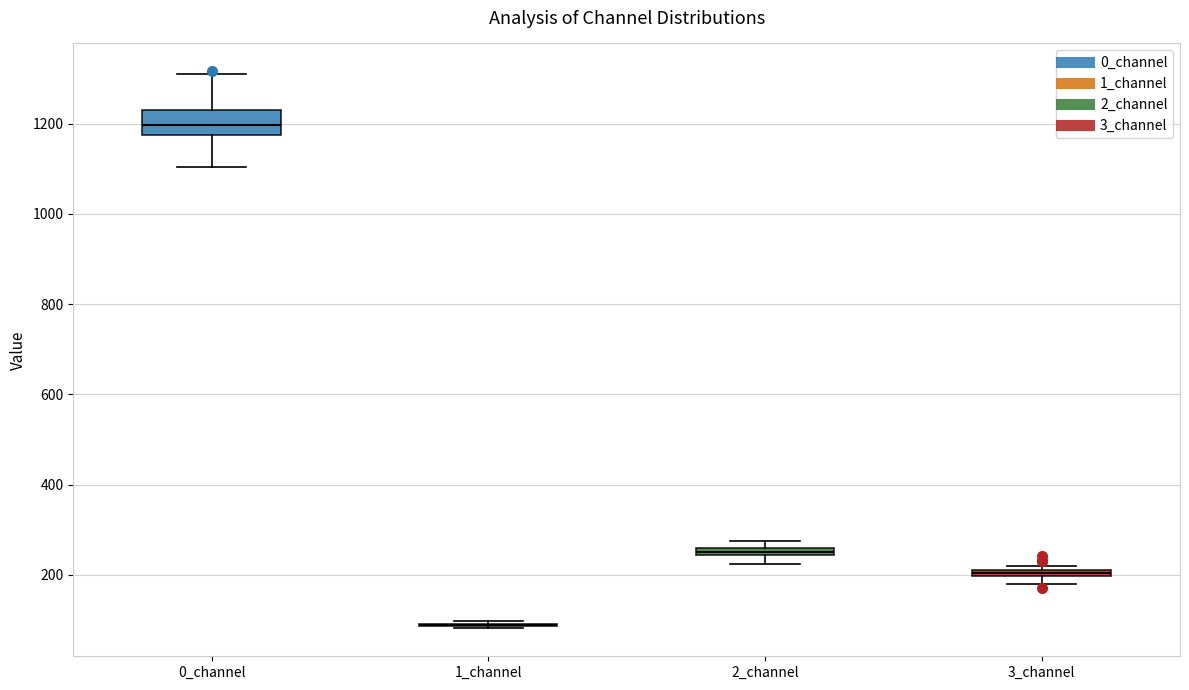

Which box is the tallest, from its lower edge to its upper edge?

0_channel